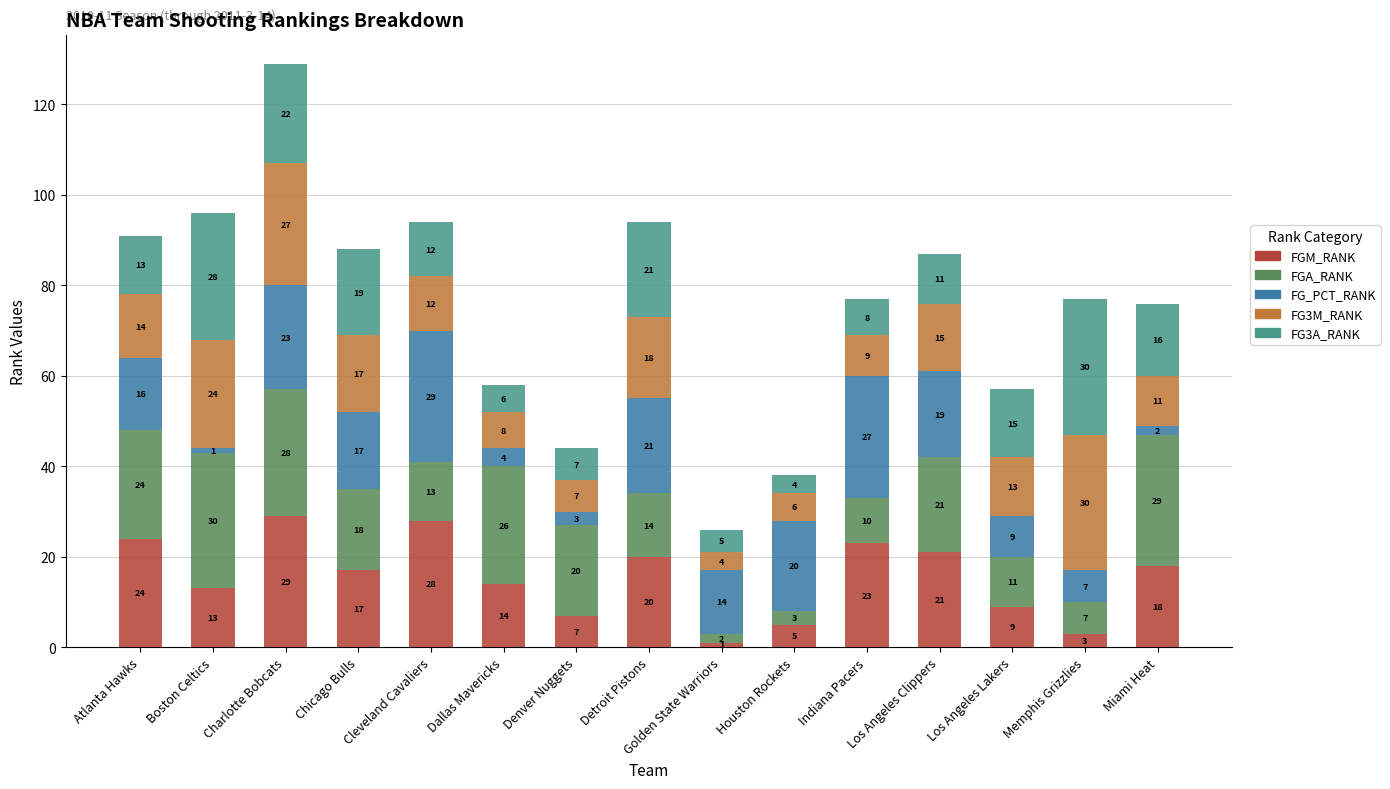

Rank the categories by FGM_RANK value from lowest to highest.

Golden State Warriors, Memphis Grizzlies, Houston Rockets, Denver Nuggets, Los Angeles Lakers, Boston Celtics, Dallas Mavericks, Chicago Bulls, Miami Heat, Detroit Pistons, Los Angeles Clippers, Indiana Pacers, Atlanta Hawks, Cleveland Cavaliers, Charlotte Bobcats